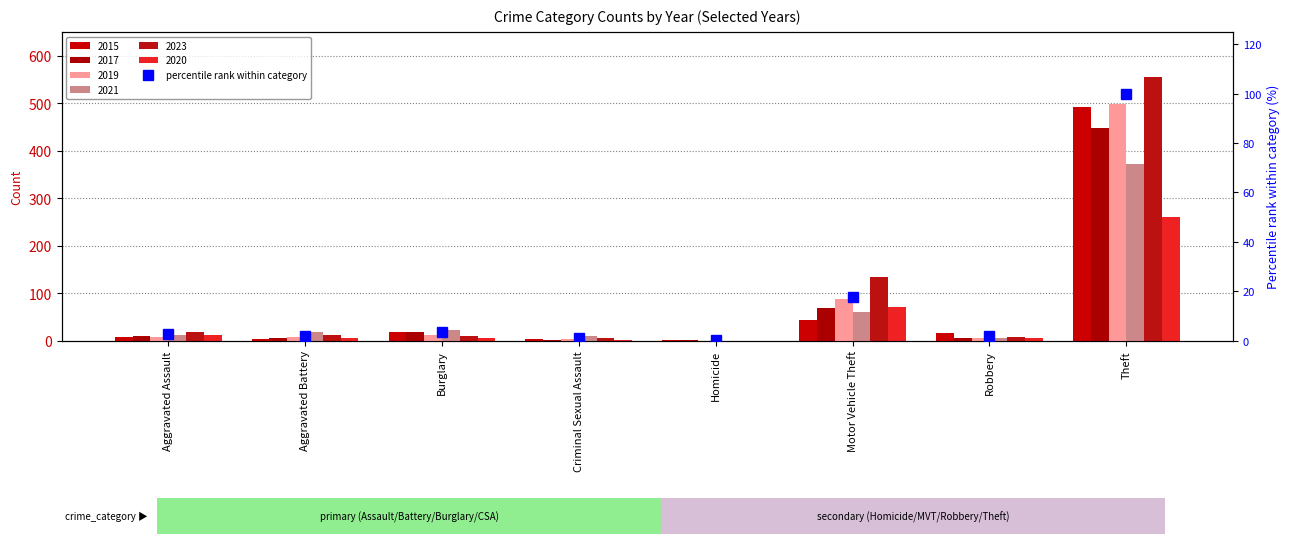

Reading left to right, list all the values displayed in this chart.

2.6	1.9	3.3	1.0	0.1	17.7	1.7	100.0